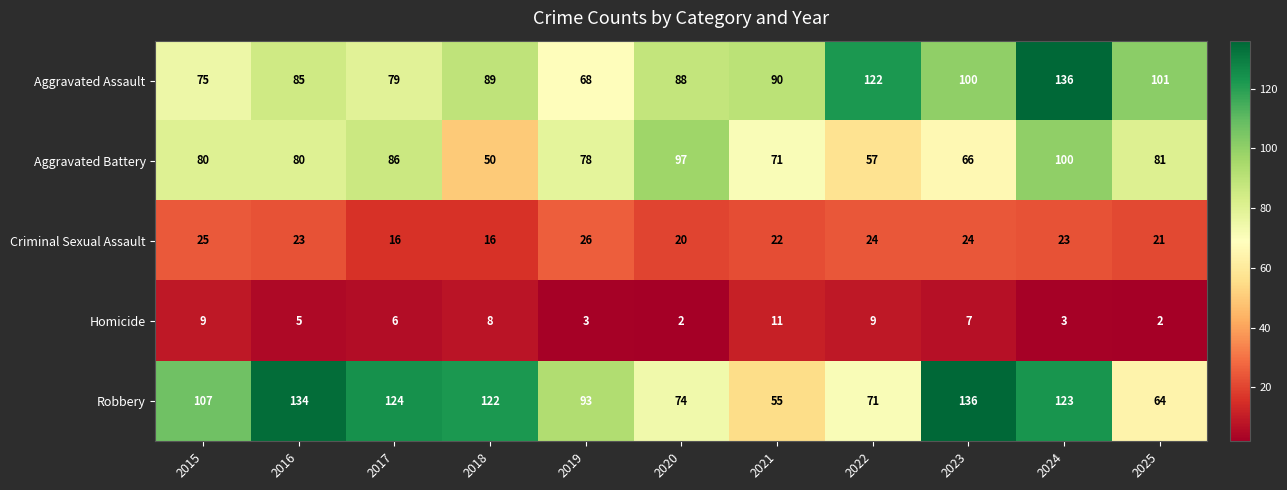

Between 2015 and 2016, which series saw the biggest shift?

Robbery